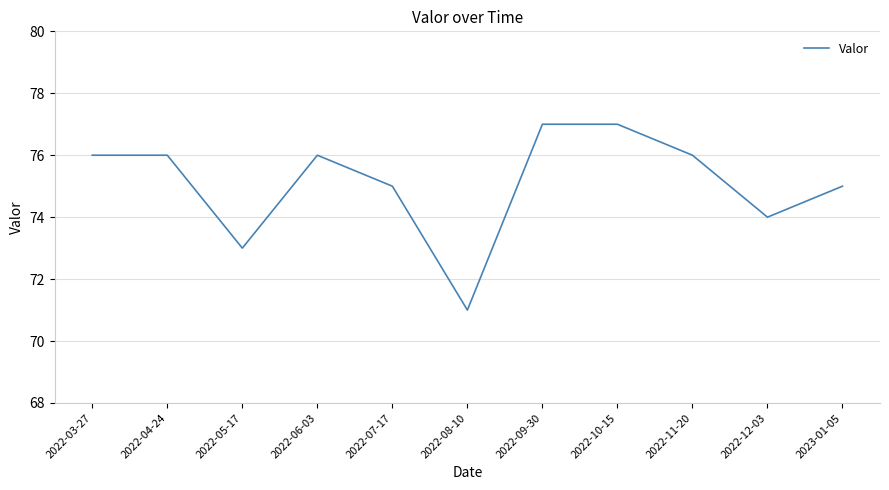

What is the difference between the maximum and minimum values?

6